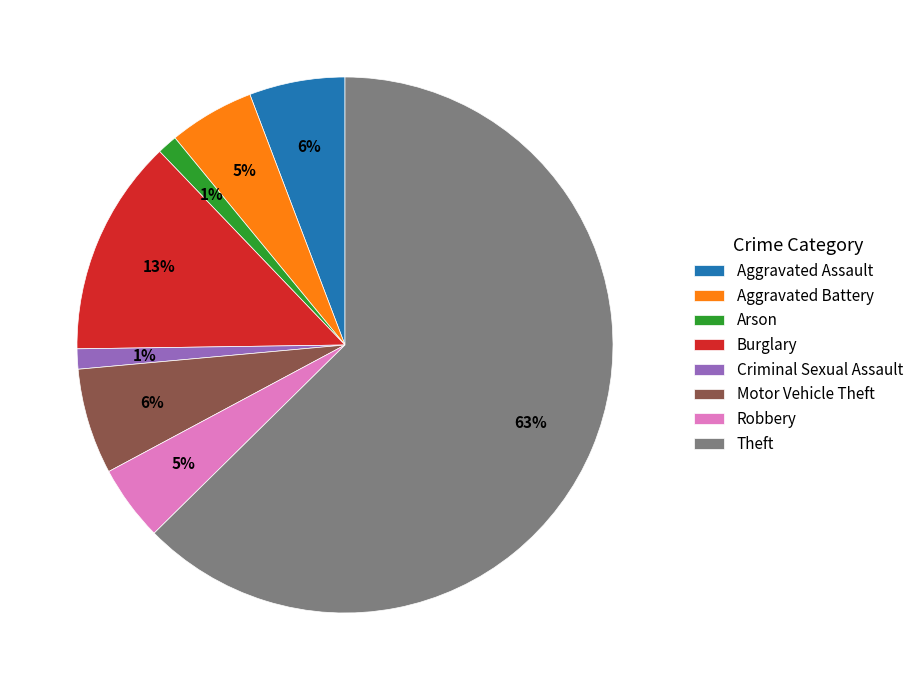

The Aggravated Battery slice represents 1% of the pie. True or false?

False